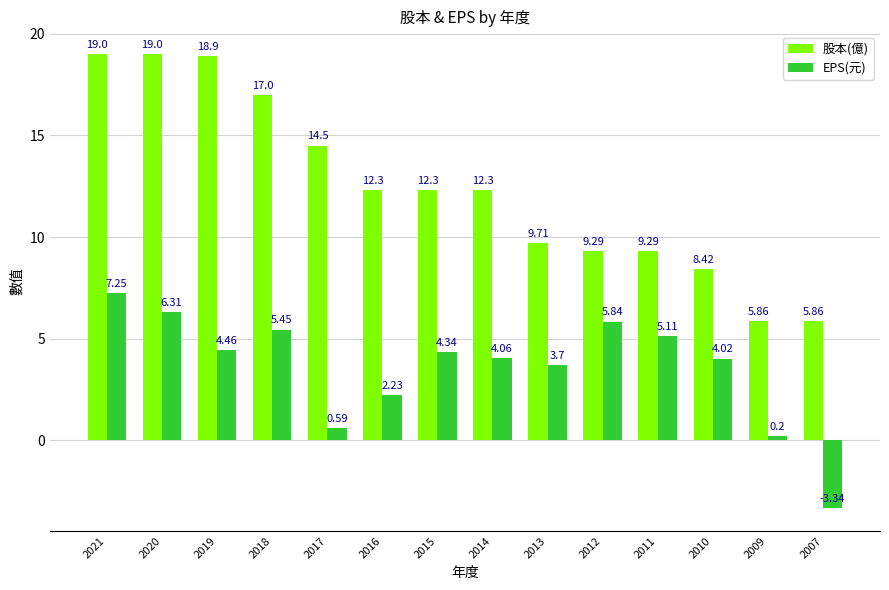

What is the sum of the EPS(元) values at 2019 and 2021?

11.7